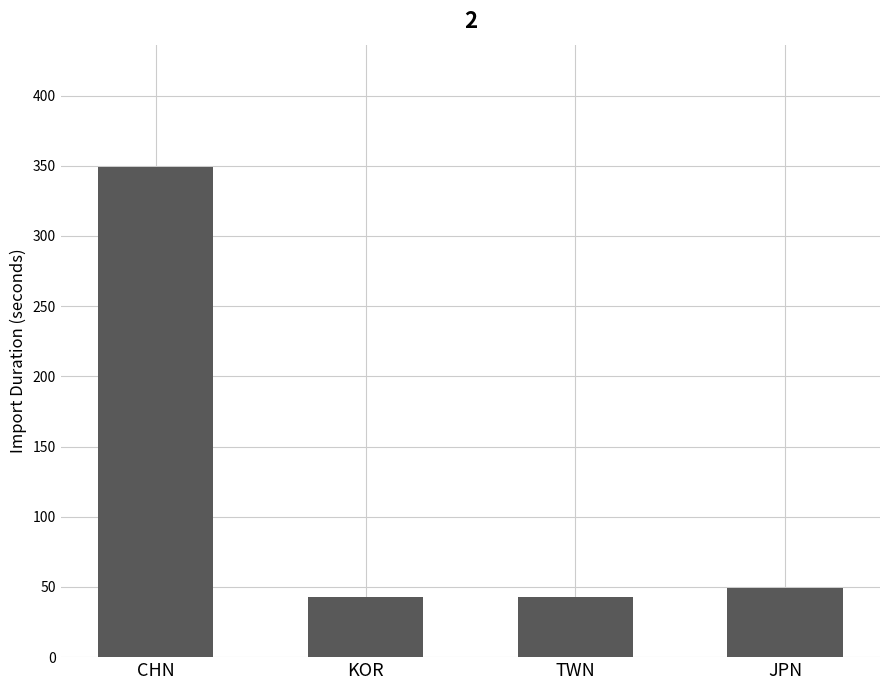

Is it true that the value at TWN is 43?

True